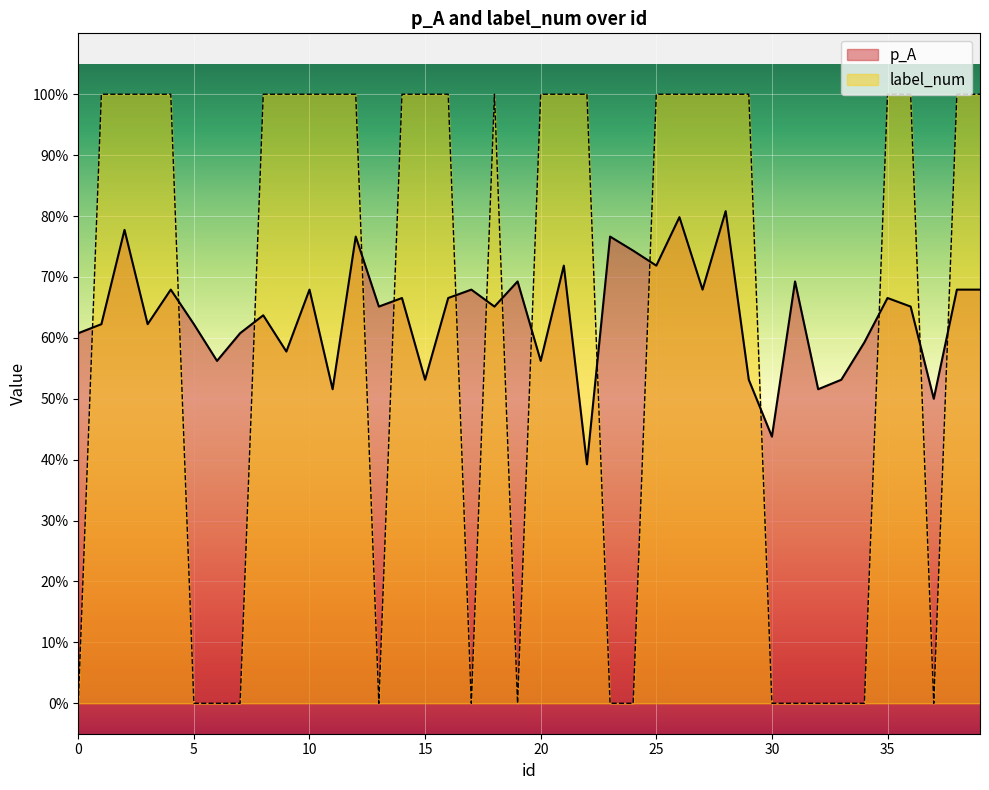

Which has a higher value, 9 or 28?

28